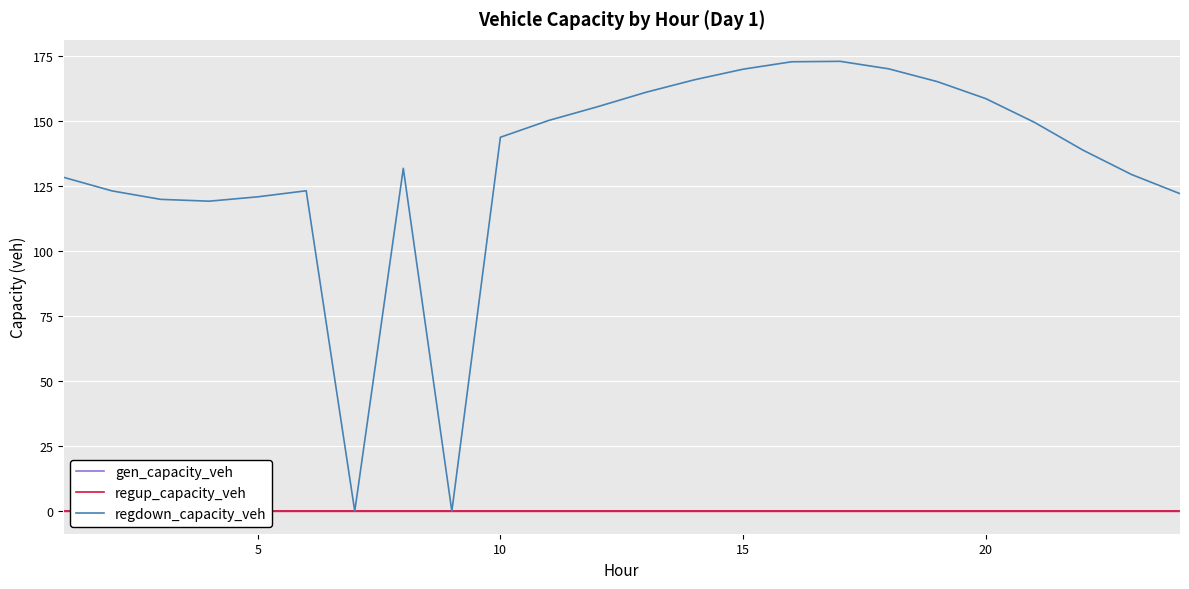

Reading left to right, list all the values displayed in this chart.

gen_capacity_veh: 0.0	0.0	0.0	0.0	0.0	0.0	0.0	0.0	0.0	0.0	0.0	0.0	0.0	0.0	0.0	0.0	0.0	0.0	0.0	0.0	0.0	0.0	0.0	0.0
regup_capacity_veh: 0.0	0.0	0.0	0.0	0.0	0.0	0.0	0.0	0.0	0.0	0.0	0.0	0.0	0.0	0.0	0.0	0.0	0.0	0.0	0.0	0.0	0.0	0.0	0.0
regdown_capacity_veh: 128.5	123.2	120.0	119.3	121.0	123.3	0.0	131.9	0.0	143.9	150.4	155.6	161.2	166.0	170.1	172.9	173.1	170.2	165.3	158.7	149.6	138.9	129.6	122.2